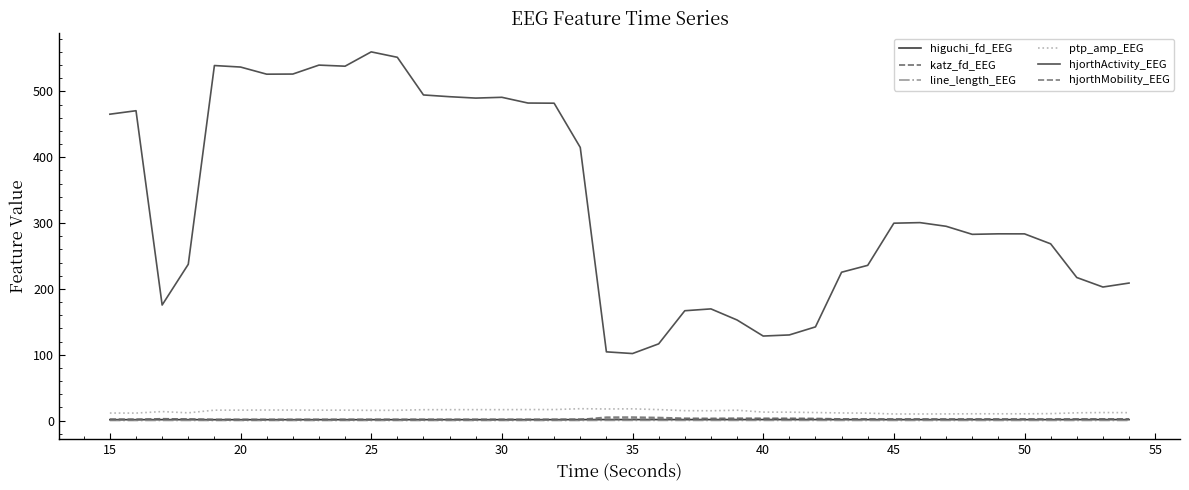

True or false: ptp_amp_EEG has more than 2 interior local peaks.

True